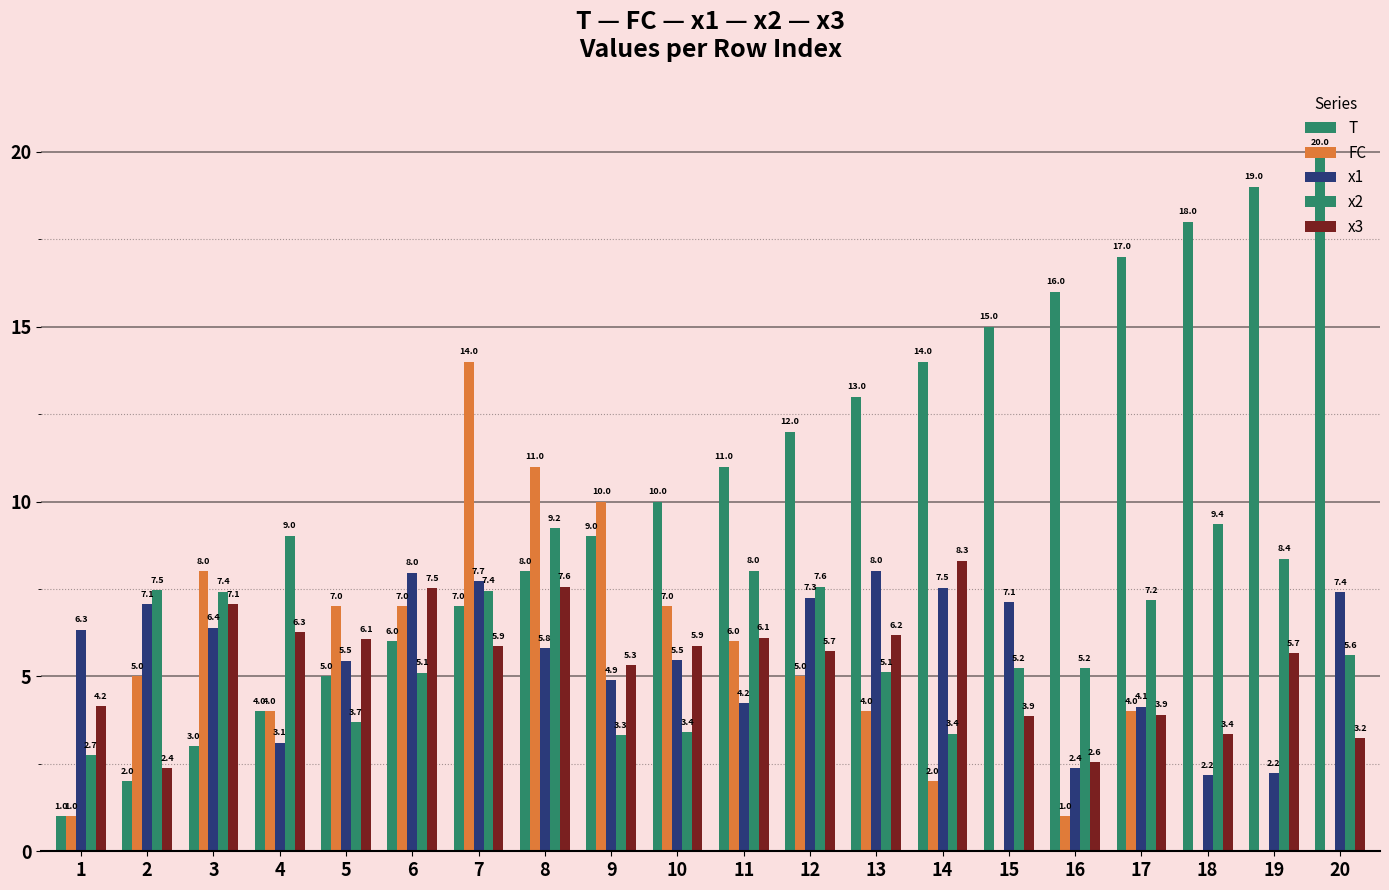

Are the bars grouped side by side (vs. stacked)?

Yes